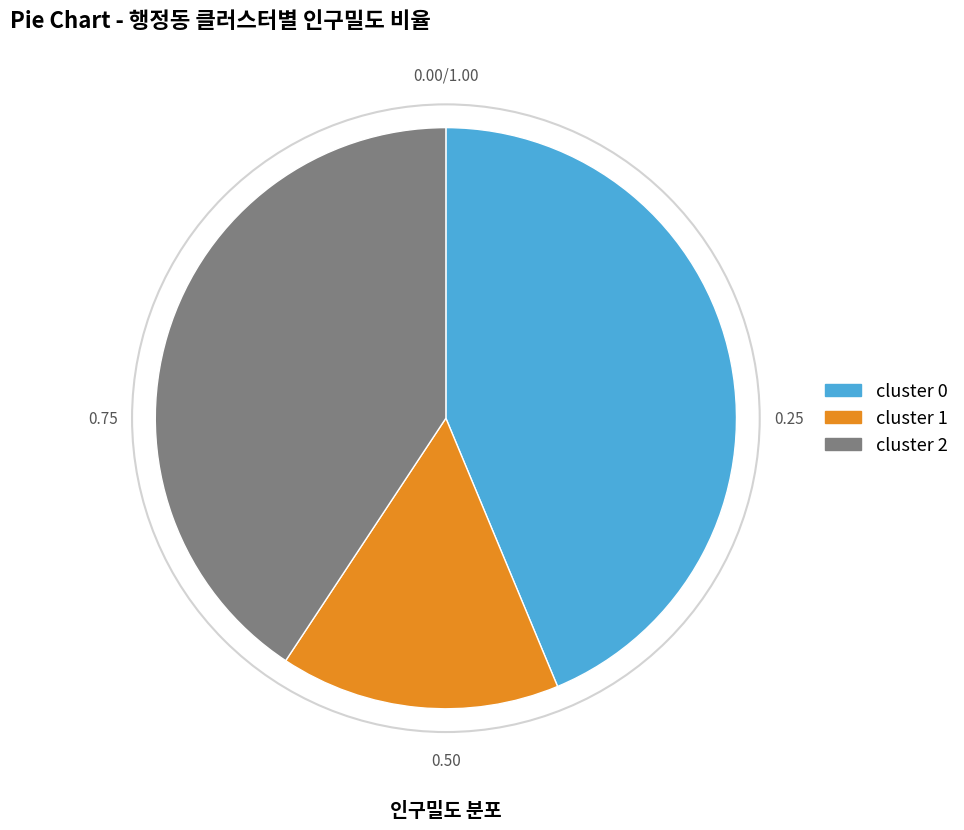

Is there any slice that represents more than half of the pie?

No